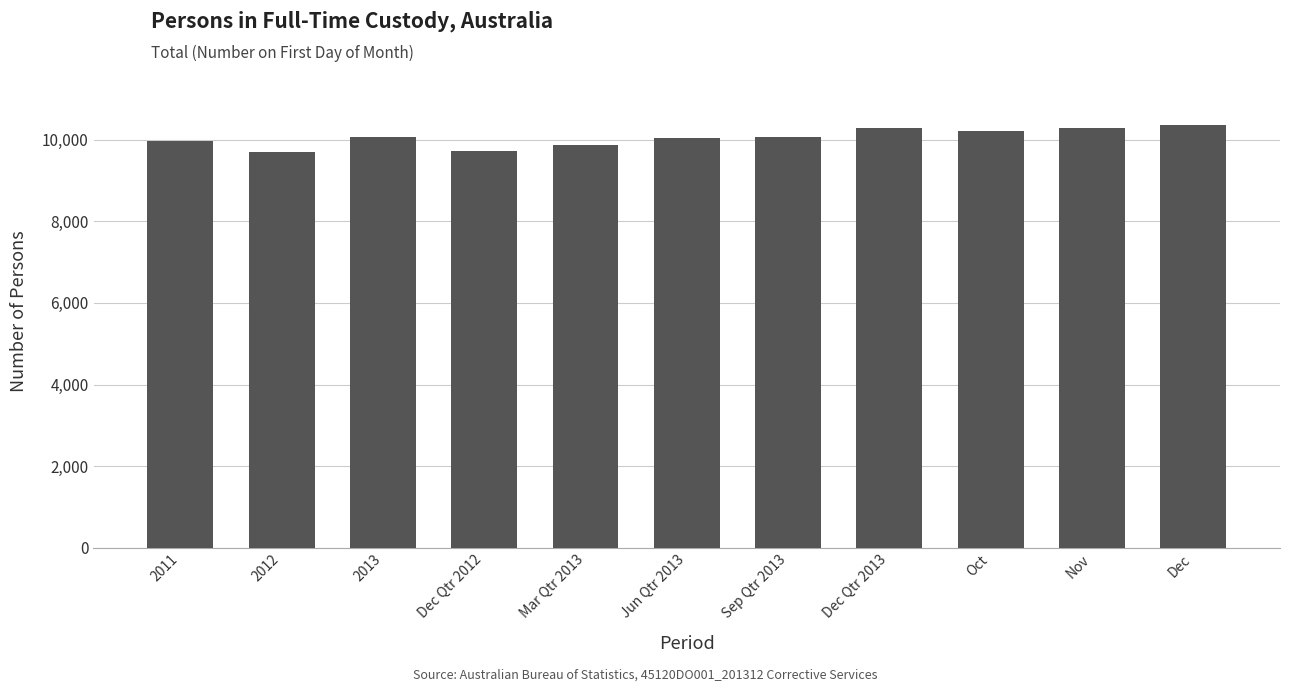

What is the label of the 2nd bar from the left?

2012